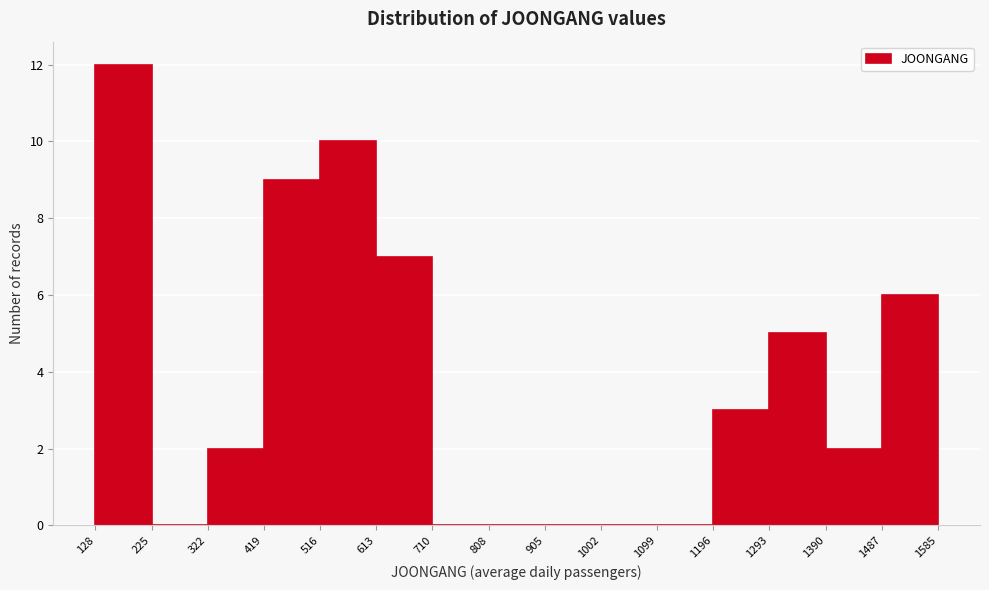

What is the height of the bar covering 419 to 516 on the x-axis? The values are not printed on the chart, so give them approximately, as read against the axis.

9